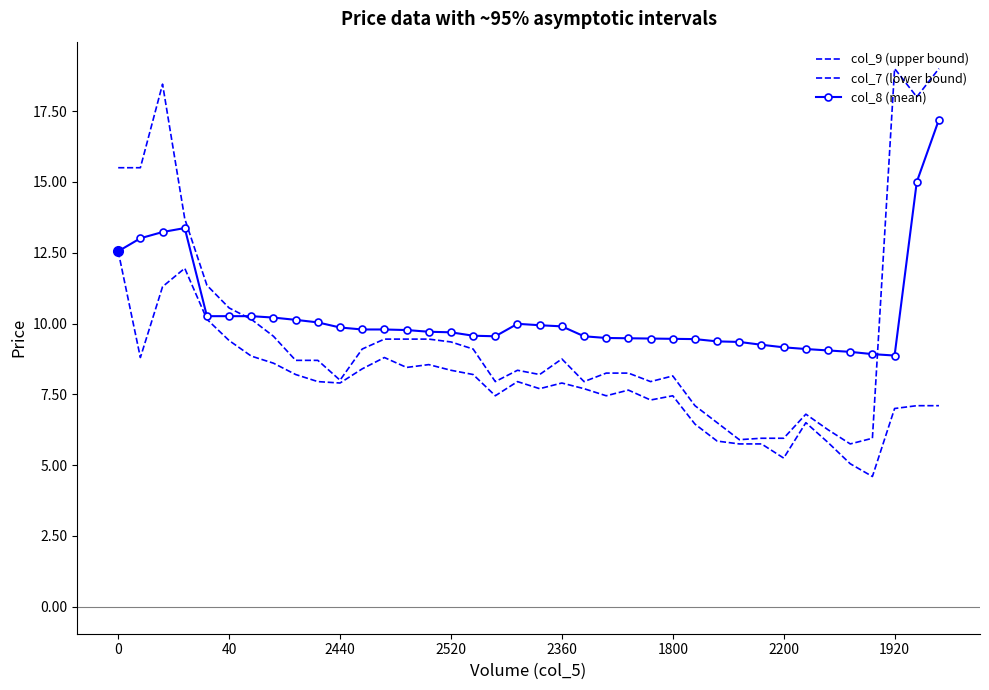

In col_8 (mean), how many points are higher than both neighbors (excluding endpoints)?

2